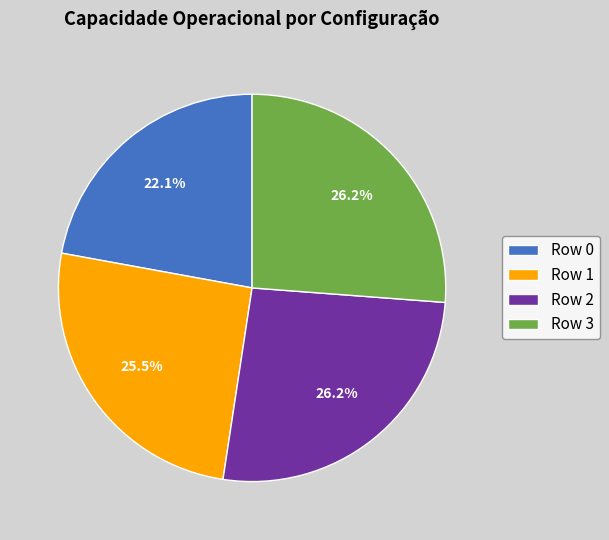

Do Row 0 and Row 3 together represent more than half of the pie?

No